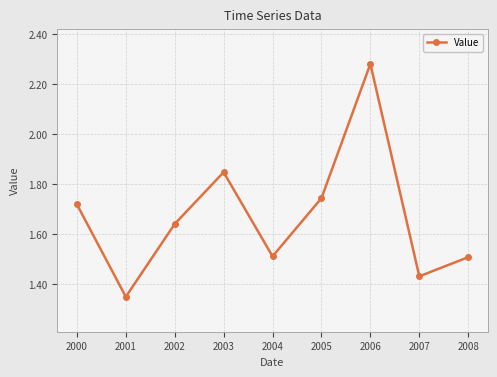

How many interior local peaks (higher than both neighbors) does the data have?

2